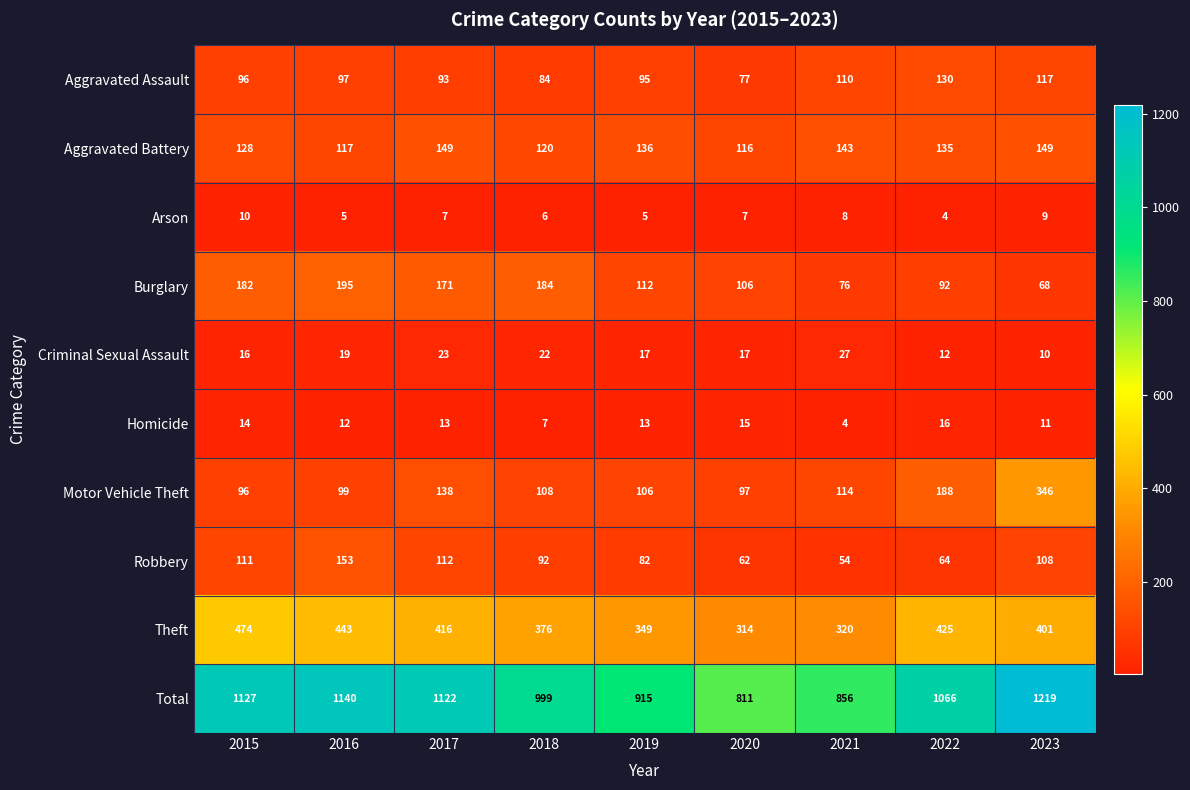

Rank the series at 2020 from highest to lowest value.

Total, Theft, Aggravated Battery, Burglary, Motor Vehicle Theft, Aggravated Assault, Robbery, Criminal Sexual Assault, Homicide, Arson